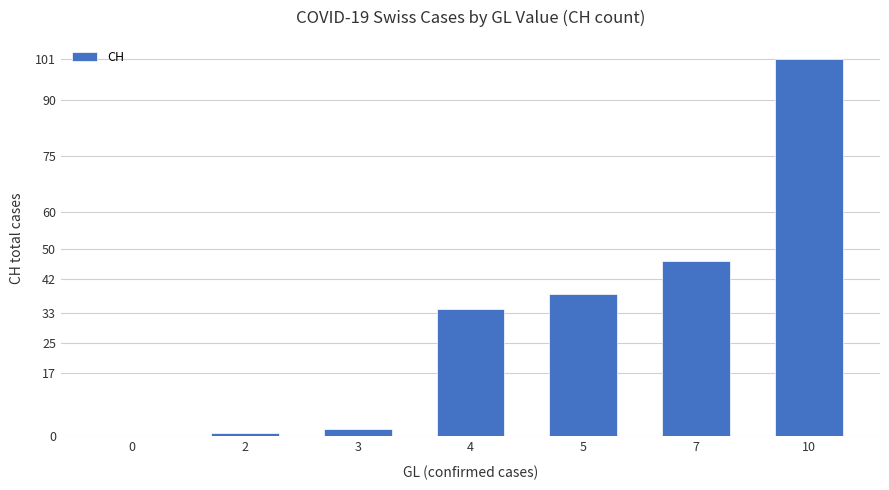

What is the sum of the values at 5 and 10?

139